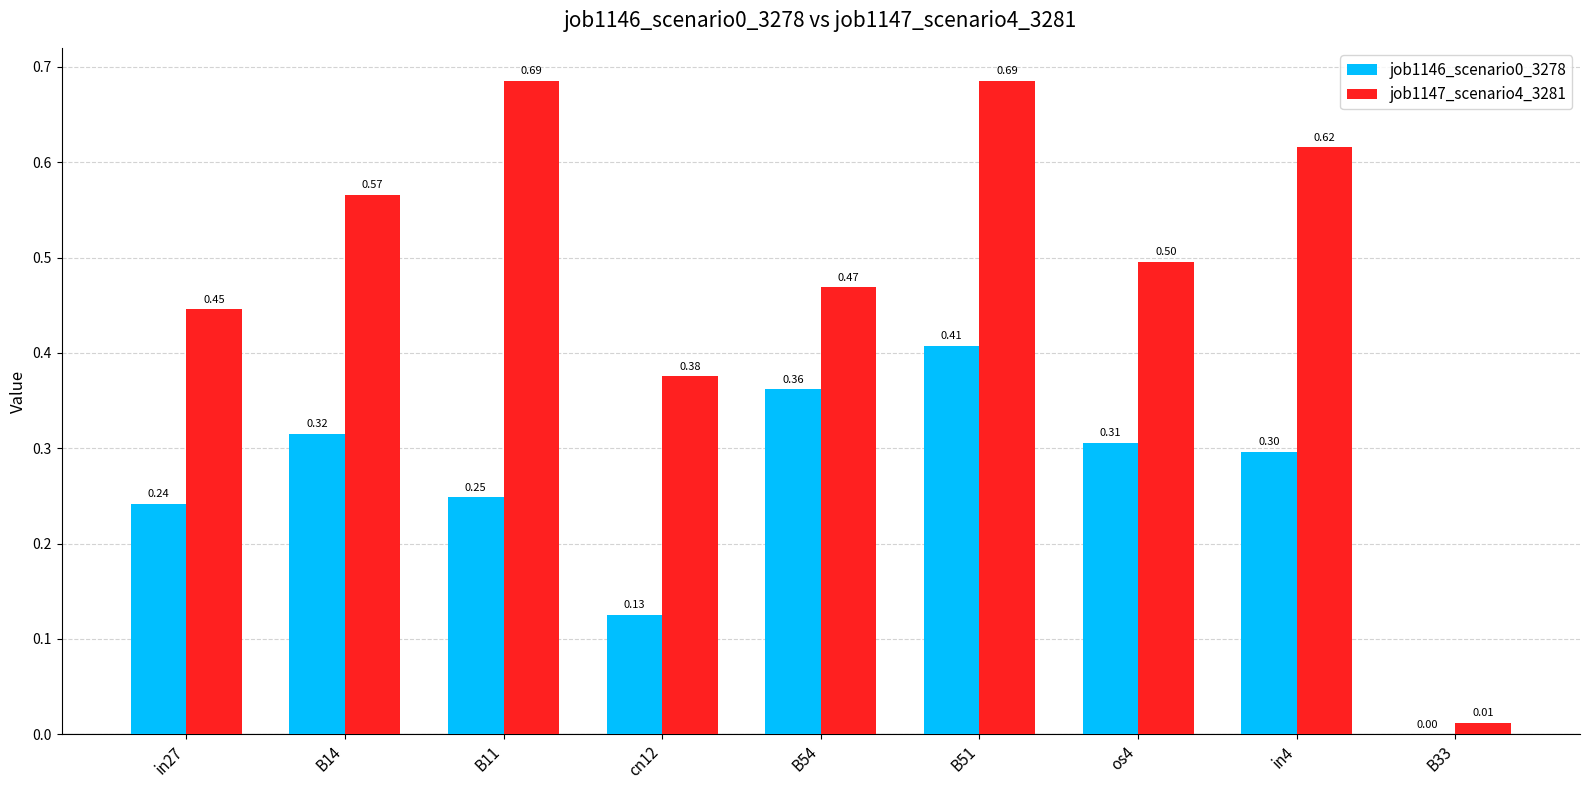

Which series has the largest total across all categories?

job1147_scenario4_3281